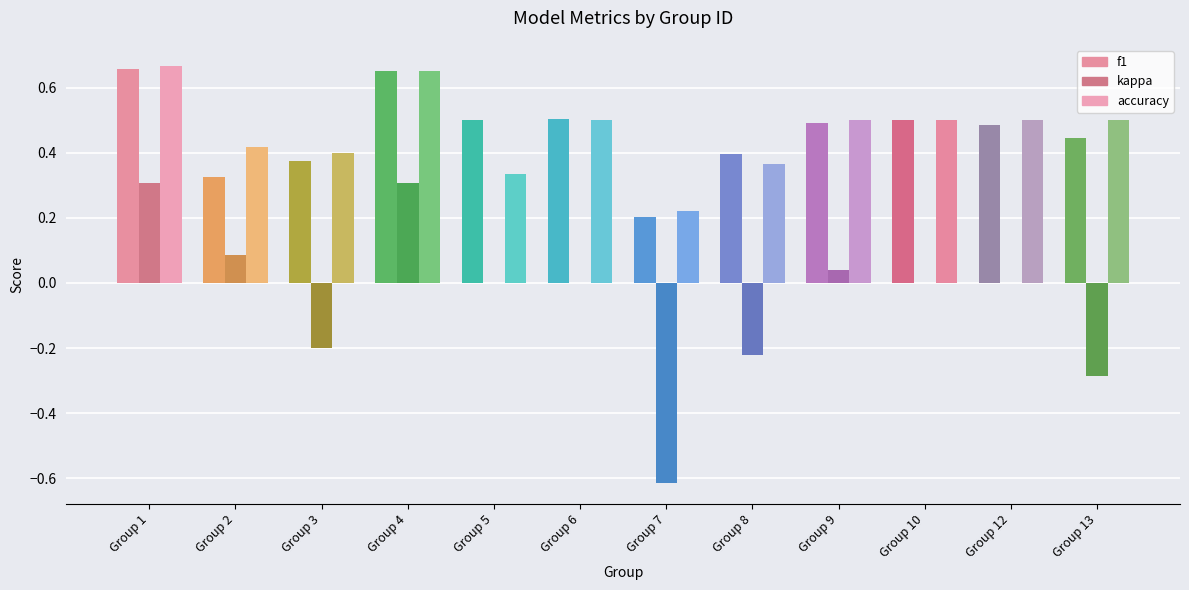

Reading left to right, list all the values displayed in this chart.

f1: Group 1=0.7	Group 2=0.3	Group 3=0.4	Group 4=0.7	Group 5=0.5	Group 6=0.5	Group 7=0.2	Group 8=0.4	Group 9=0.5	Group 10=0.5	Group 12=0.5	Group 13=0.4
kappa: Group 1=0.3	Group 2=0.1	Group 3=-0.2	Group 4=0.3	Group 5=0.0	Group 6=0.0	Group 7=-0.6	Group 8=-0.2	Group 9=0.0	Group 10=0.0	Group 12=0.0	Group 13=-0.3
accuracy: Group 1=0.7	Group 2=0.4	Group 3=0.4	Group 4=0.7	Group 5=0.3	Group 6=0.5	Group 7=0.2	Group 8=0.4	Group 9=0.5	Group 10=0.5	Group 12=0.5	Group 13=0.5